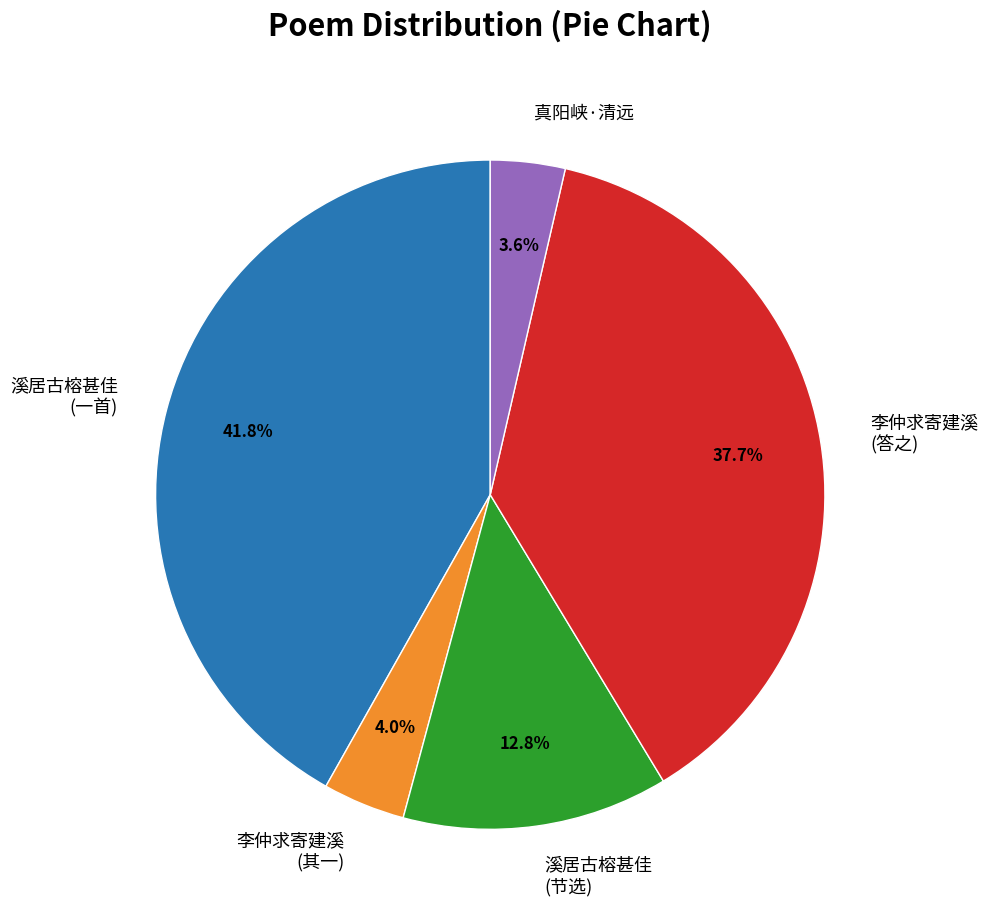

Combined, what portion of the pie is 真阳峡·清远 and 溪居古榕甚佳 (节选)?

16.4%